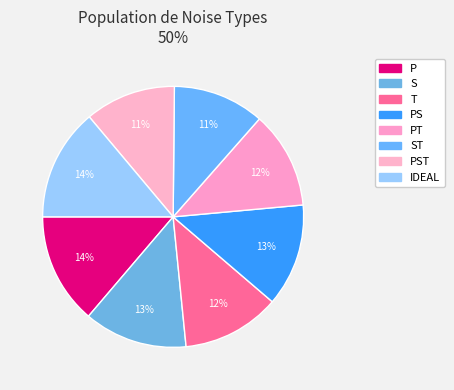

To the nearest percent, what is the difference between the largest and smallest slice percentages?

3%